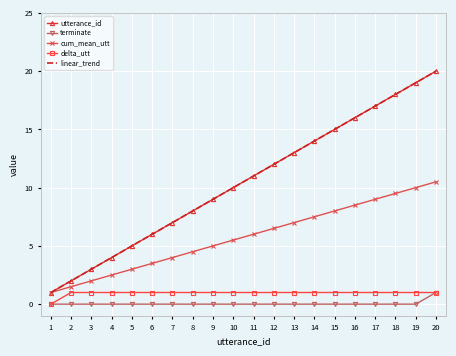

Reading right to left, list all the values displayed in this chart.

utterance_id: 20.0	19.0	18.0	17.0	16.0	15.0	14.0	13.0	12.0	11.0	10.0	9.0	8.0	7.0	6.0	5.0	4.0	3.0	2.0	1.0
terminate: 1.0	0.0	0.0	0.0	0.0	0.0	0.0	0.0	0.0	0.0	0.0	0.0	0.0	0.0	0.0	0.0	0.0	0.0	0.0	0.0
cum_mean_utt: 10.5	10.0	9.5	9.0	8.5	8.0	7.5	7.0	6.5	6.0	5.5	5.0	4.5	4.0	3.5	3.0	2.5	2.0	1.5	1.0
delta_utt: 1.0	1.0	1.0	1.0	1.0	1.0	1.0	1.0	1.0	1.0	1.0	1.0	1.0	1.0	1.0	1.0	1.0	1.0	1.0	0.0
linear_trend: 20.0	19.0	18.0	17.0	16.0	15.0	14.0	13.0	12.0	11.0	10.0	9.0	8.0	7.0	6.0	5.0	4.0	3.0	2.0	1.0